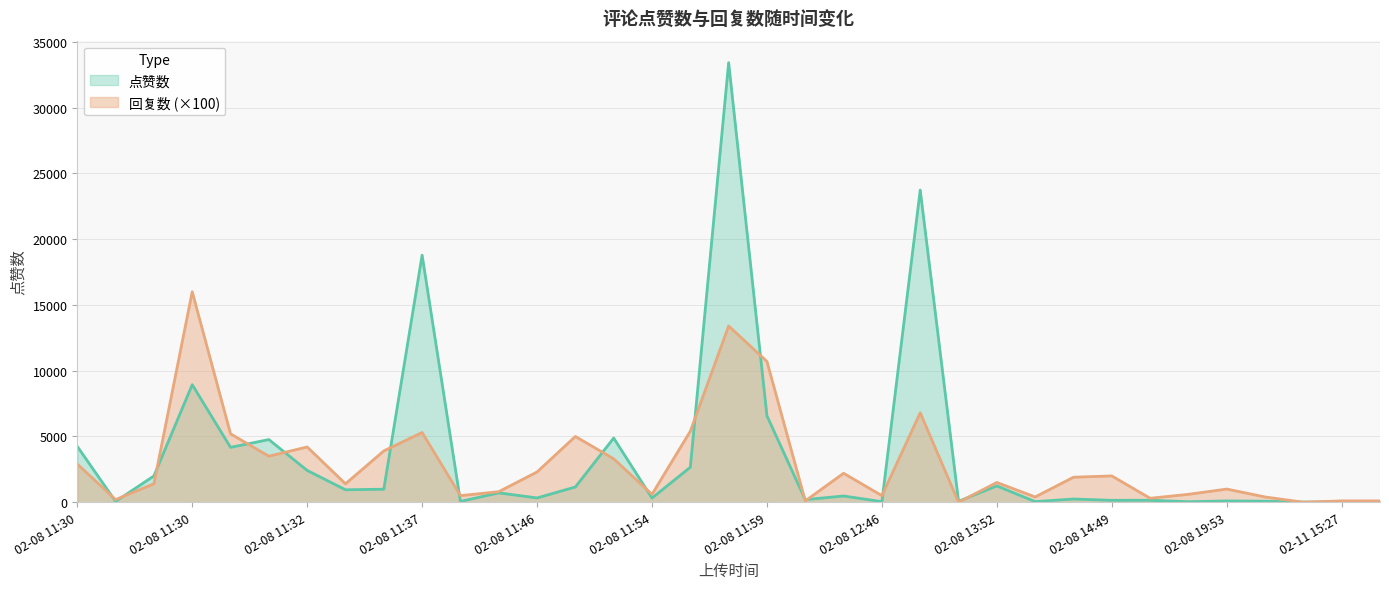

Rank the series by their average value, from lowest to highest.

回复数 (×100), 点赞数